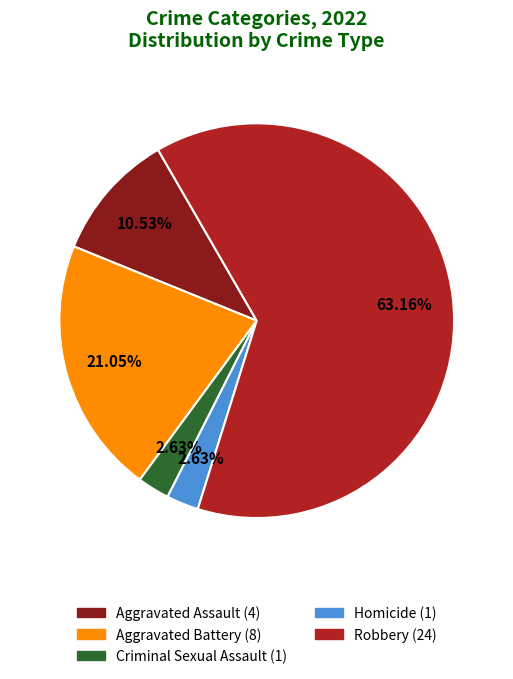

True or false: Homicide accounts for 3% of the total.

True